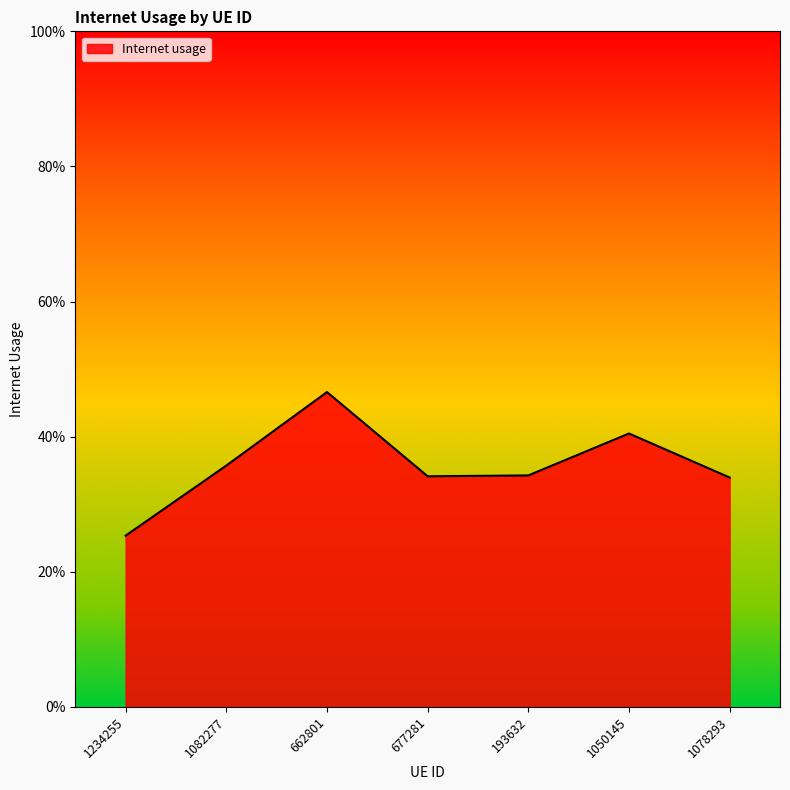

Reading left to right, extract all data points from this chart.

1234255=0.3	1082277=0.4	662801=0.5	677281=0.3	193632=0.3	1050145=0.4	1078293=0.3